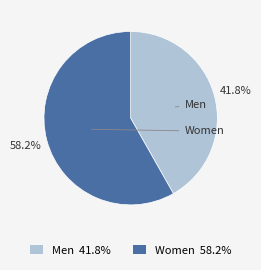

How many segments does this pie chart have?

2